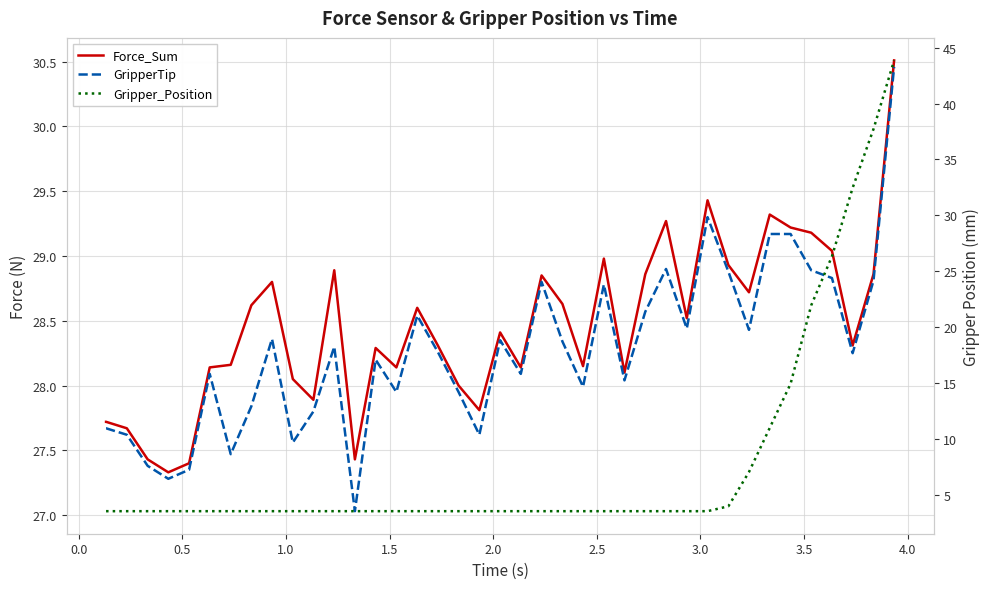

What are all the series names shown in the legend?

Force_Sum, GripperTip, Gripper_Position